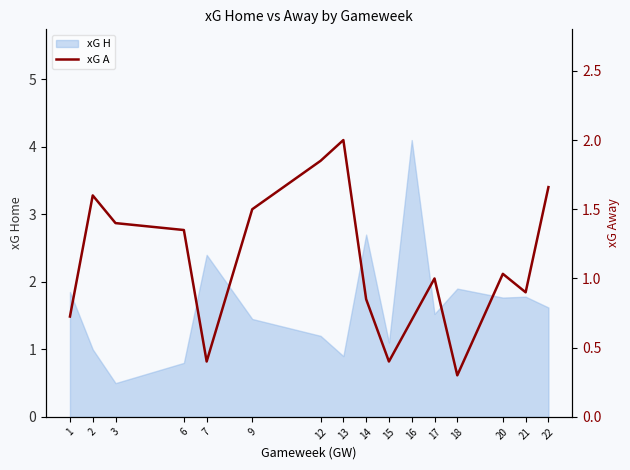

The xG H series shows 1.2 at 12. True or false?

True